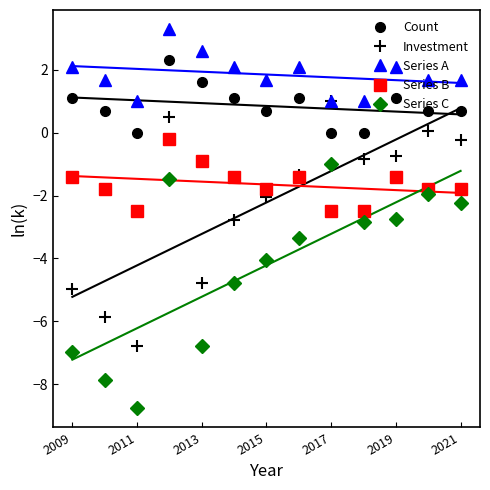

What is the difference between the maximum and minimum values in the Investment series?

7.8